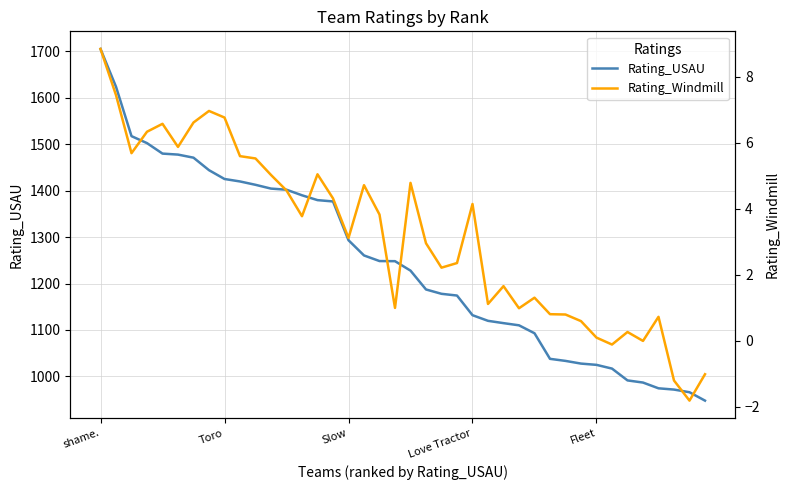

Which category has the highest value in the Rating_USAU series?

shame.